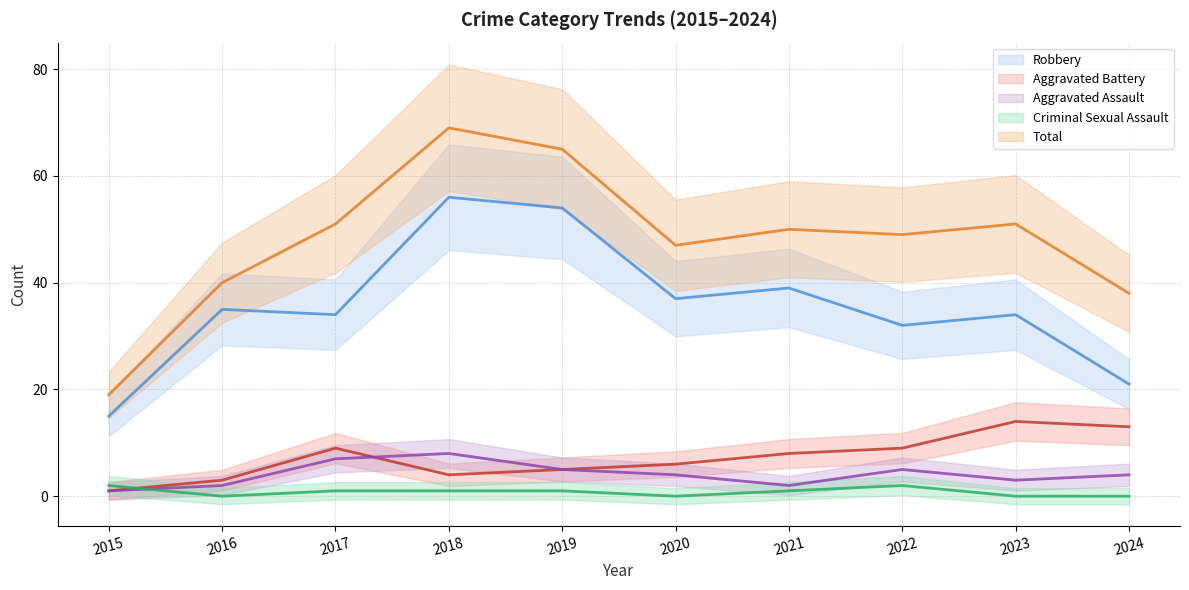

The Total series shows 51 at 2023. True or false?

True